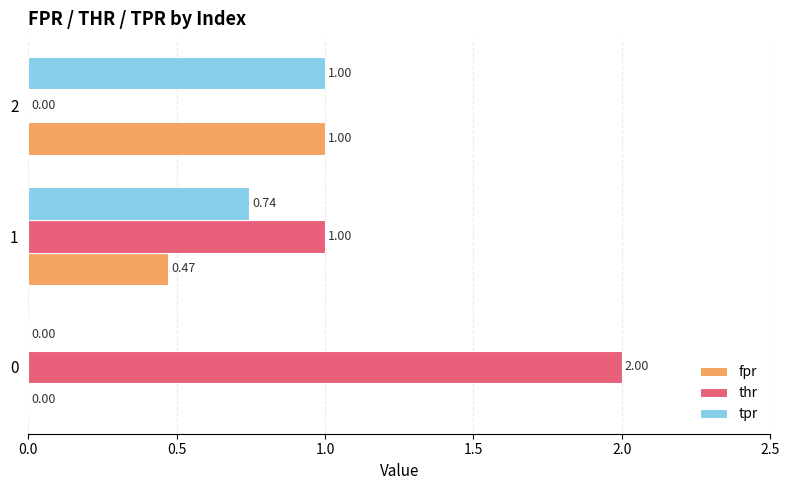

Is the value of thr at 2 greater than the value of fpr at 1?

No